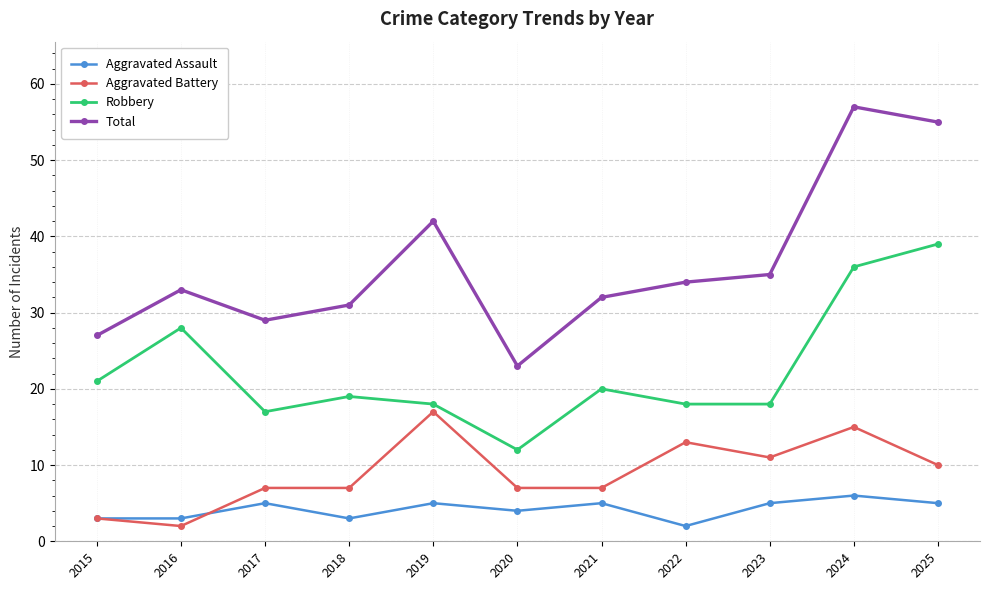

How many categories are shown in the chart?

11